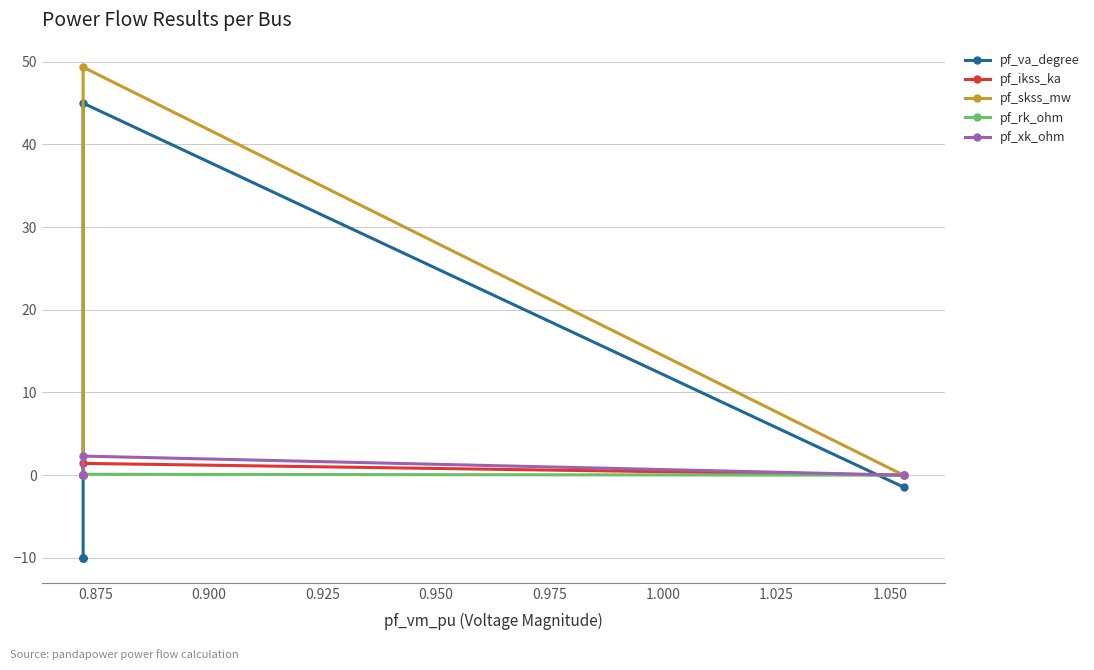

Rank the series by their maximum value, from highest to lowest.

pf_skss_mw, pf_va_degree, pf_xk_ohm, pf_ikss_ka, pf_rk_ohm